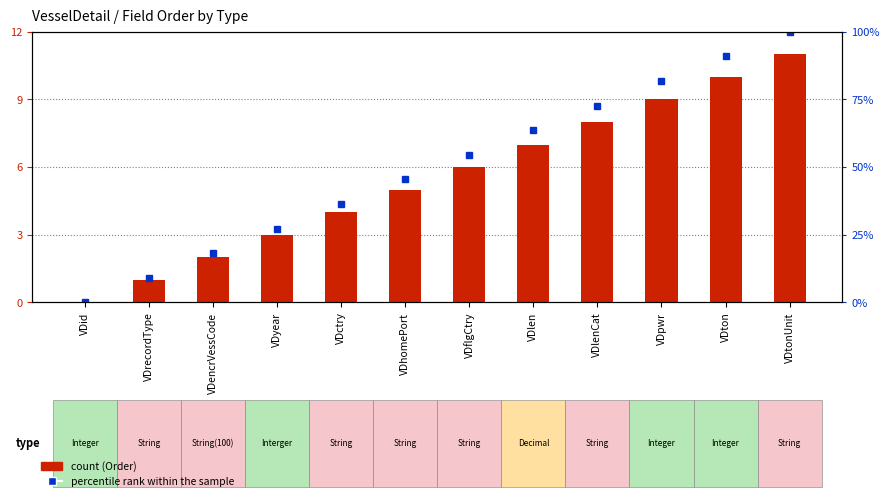

Reading left to right, what are all the values shown in this chart?

Order: 0.0	1.0	2.0	3.0	4.0	5.0	6.0	7.0	8.0	9.0	10.0	11.0
percentile rank within the sample: 0.0	9.1	18.2	27.3	36.4	45.5	54.5	63.6	72.7	81.8	90.9	100.0